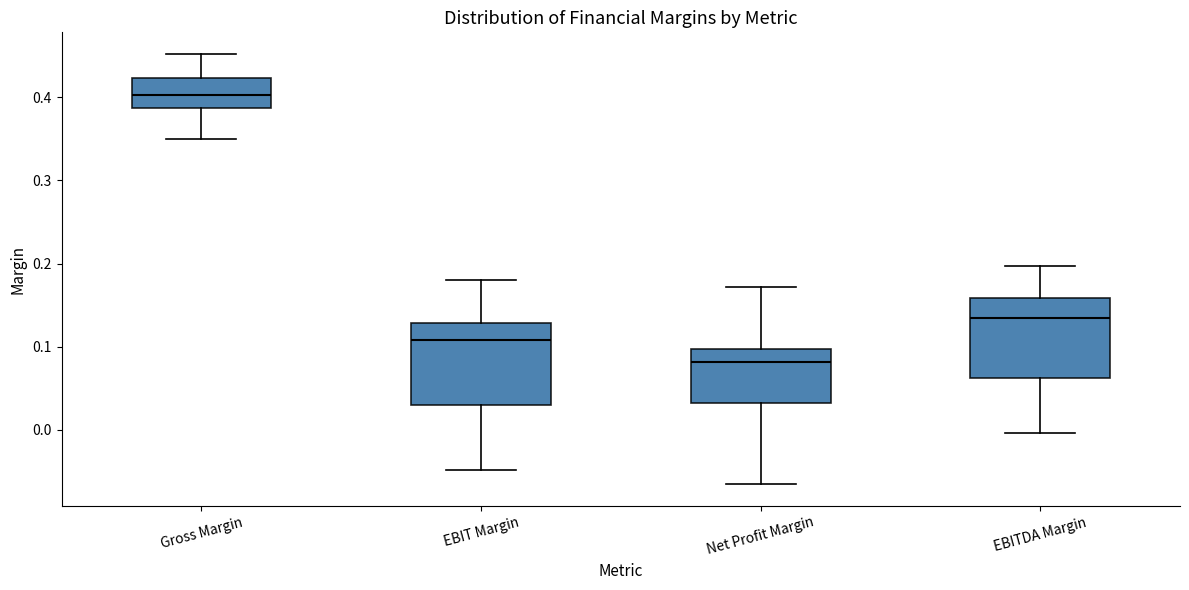

Which box's median line is the lowest?

Net Profit Margin